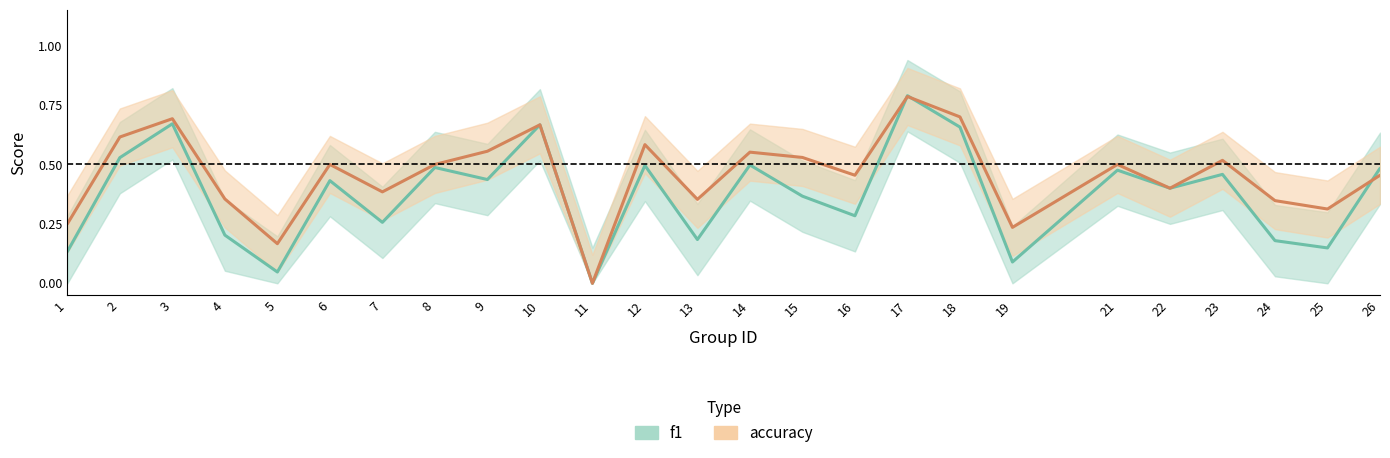

Read the f1_line value at 7.

0.3